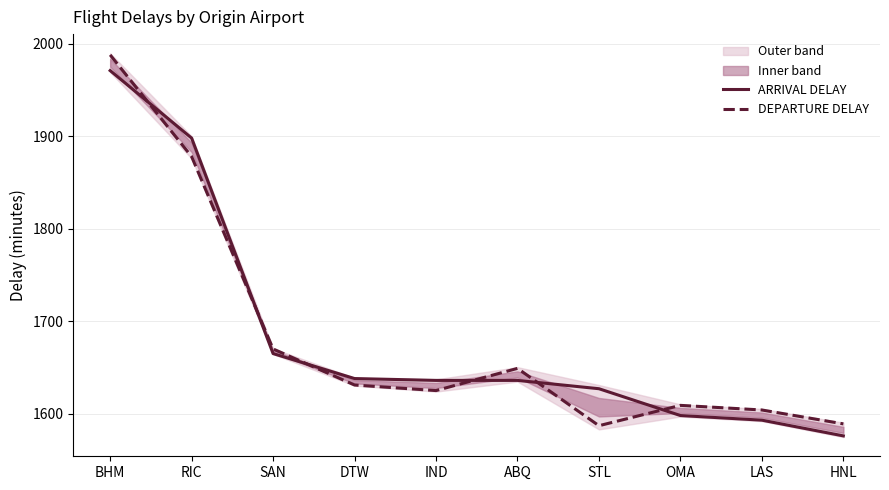

What is the approximate value of ARRIVAL DELAY at RIC, to the nearest 50?

1900